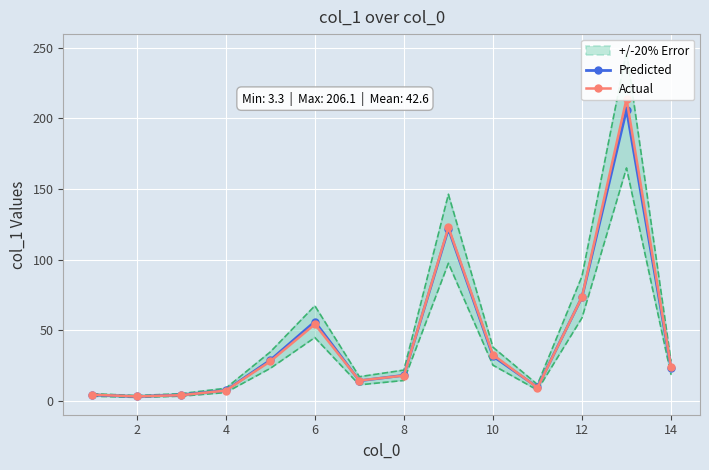

What are all the series names shown in the legend?

Predicted, Actual